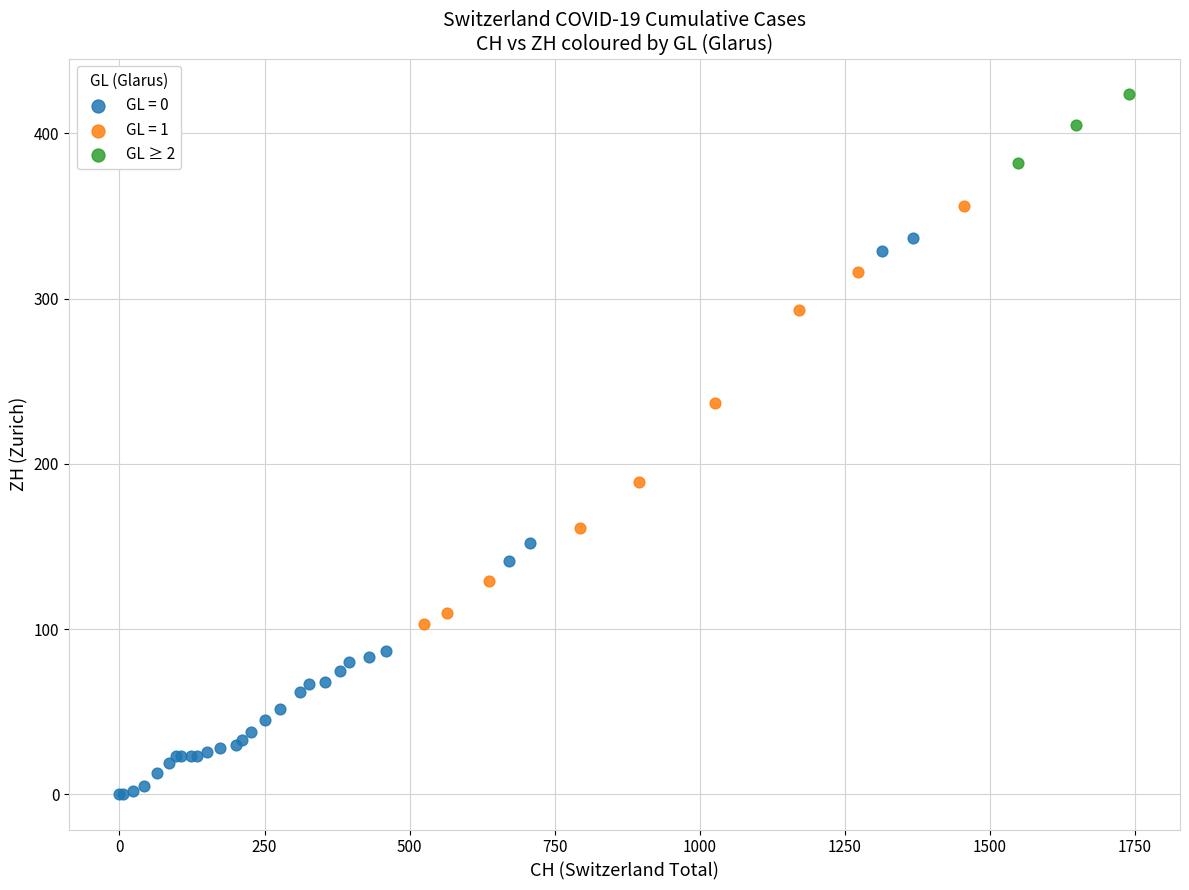

Which series contains the lowest Y value?

GL = 0